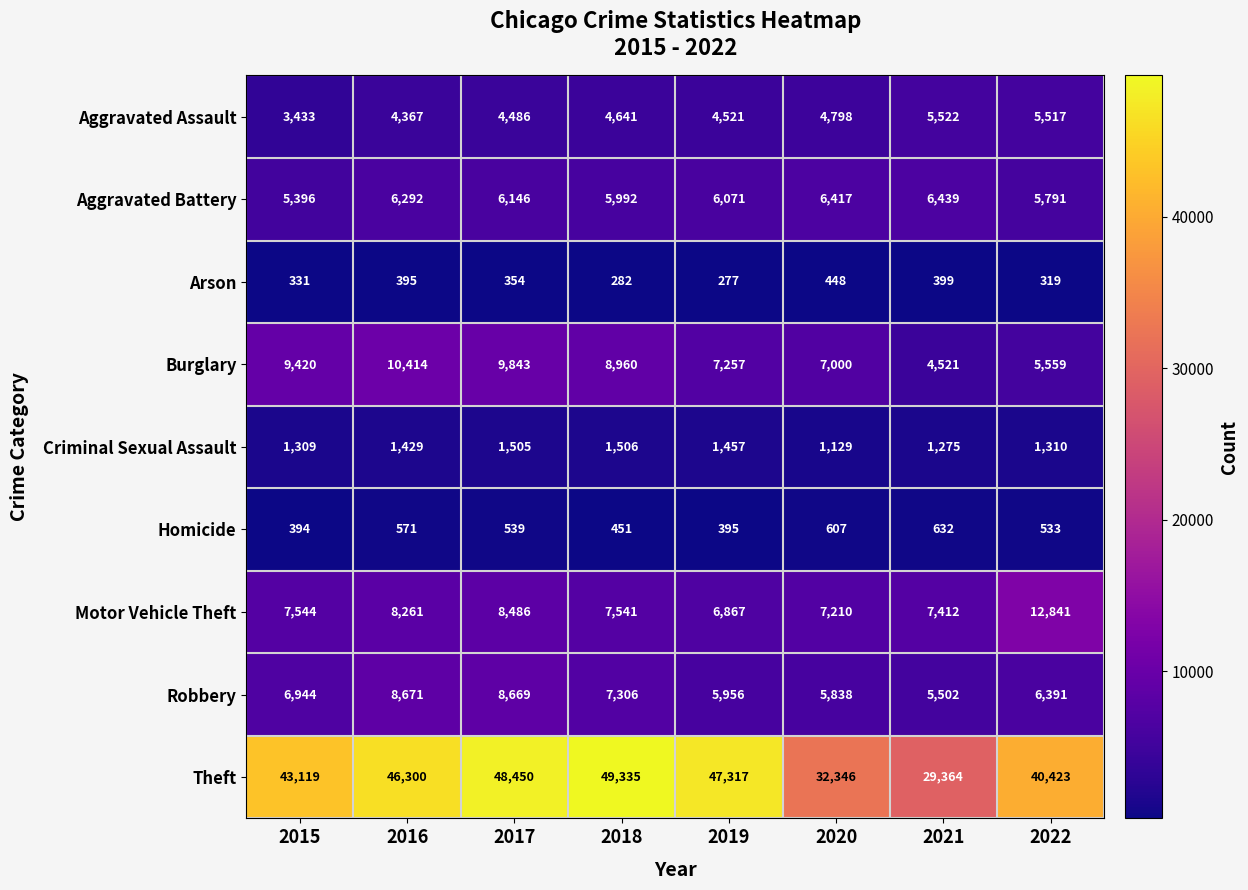

List the series in order of their peak value, lowest first.

Arson, Homicide, Criminal Sexual Assault, Aggravated Assault, Aggravated Battery, Robbery, Burglary, Motor Vehicle Theft, Theft